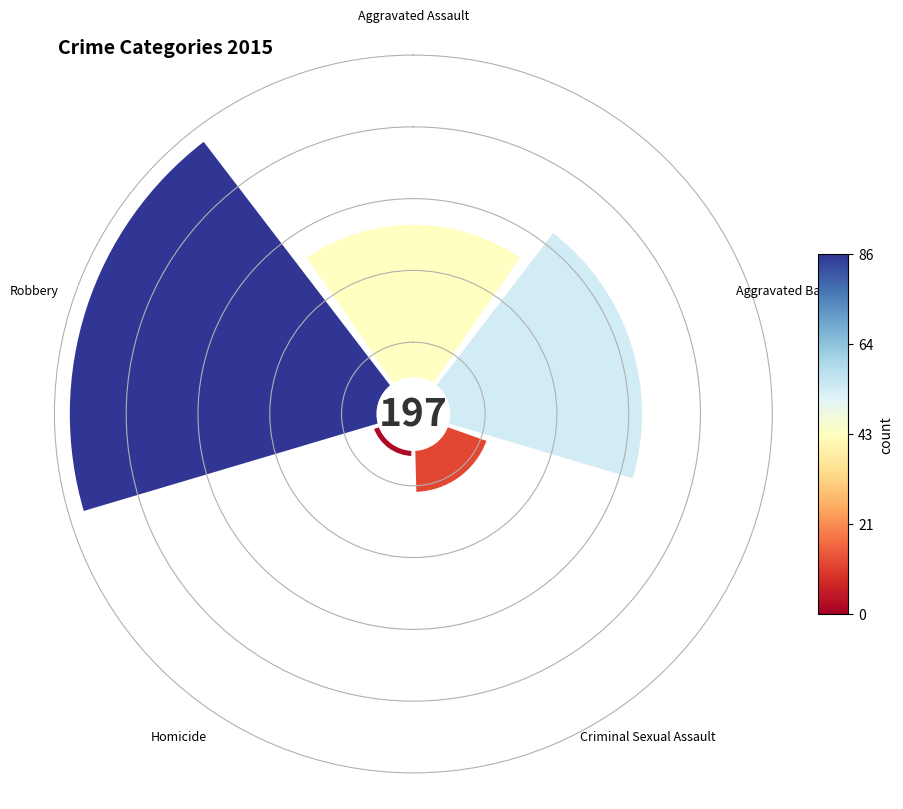

Count the number of slices in the pie.

5